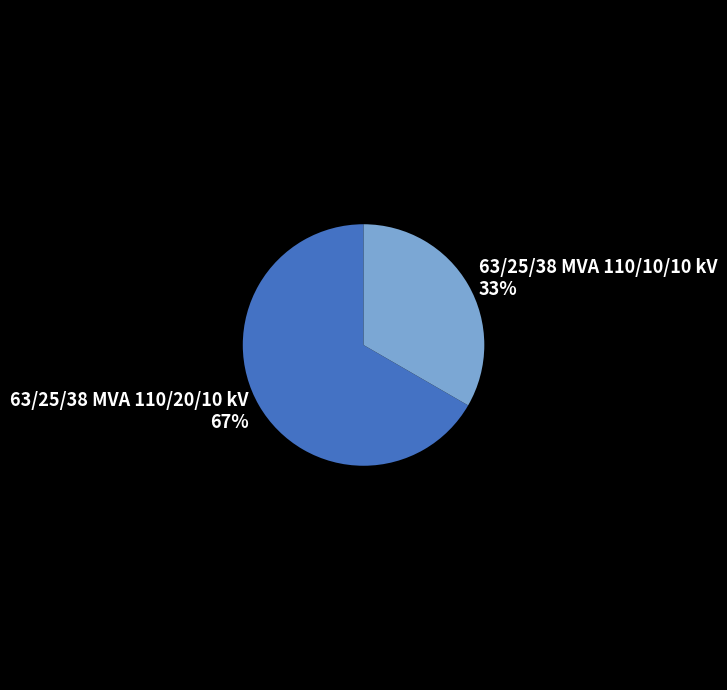

Is the sum of 63/25/38 MVA 110/20/10 kV and 63/25/38 MVA 110/10/10 kV greater than half?

Yes